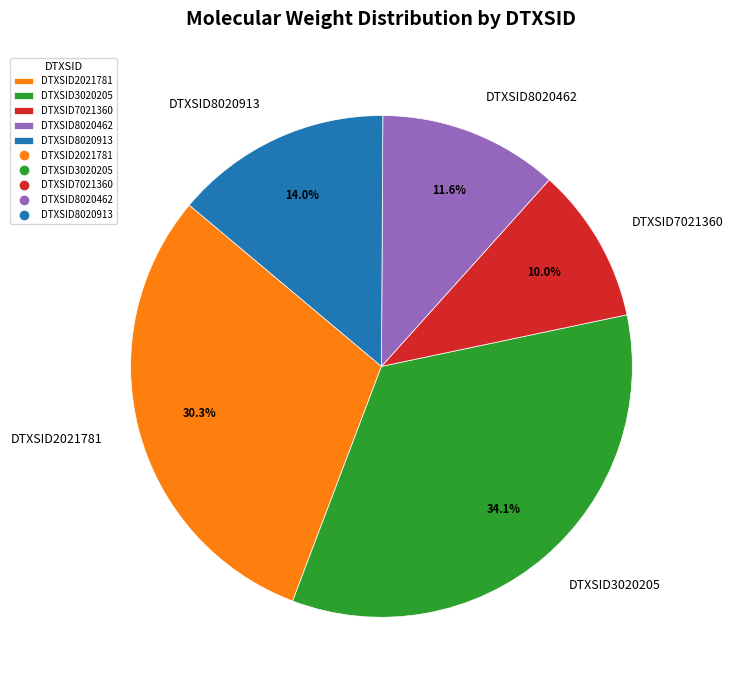

How many slices are in this pie chart?

5